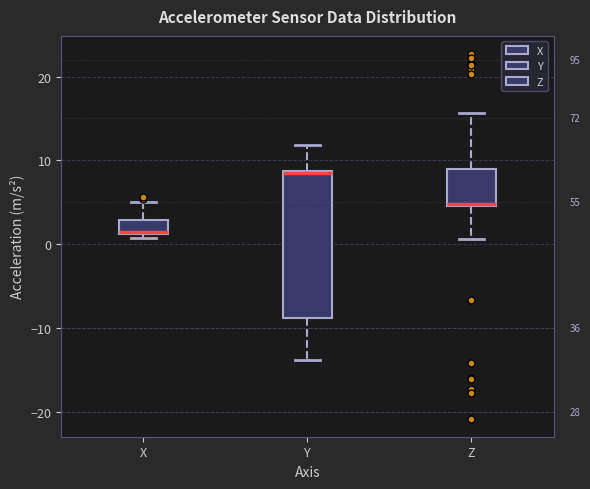

Reading left to right, read every box against the y-axis: the position of its median line, the range the box covers, and the ends of its whiskers. The values are not printed on the chart, so give them approximately, as read against the axis.

X: median 1, box 1 to 3, whiskers 1 (just below the box's lower edge) to 5
Y: median 8, box -9 to 9, whiskers -14 to 12
Z: median 5, box 5 to 9, whiskers 1 to 16